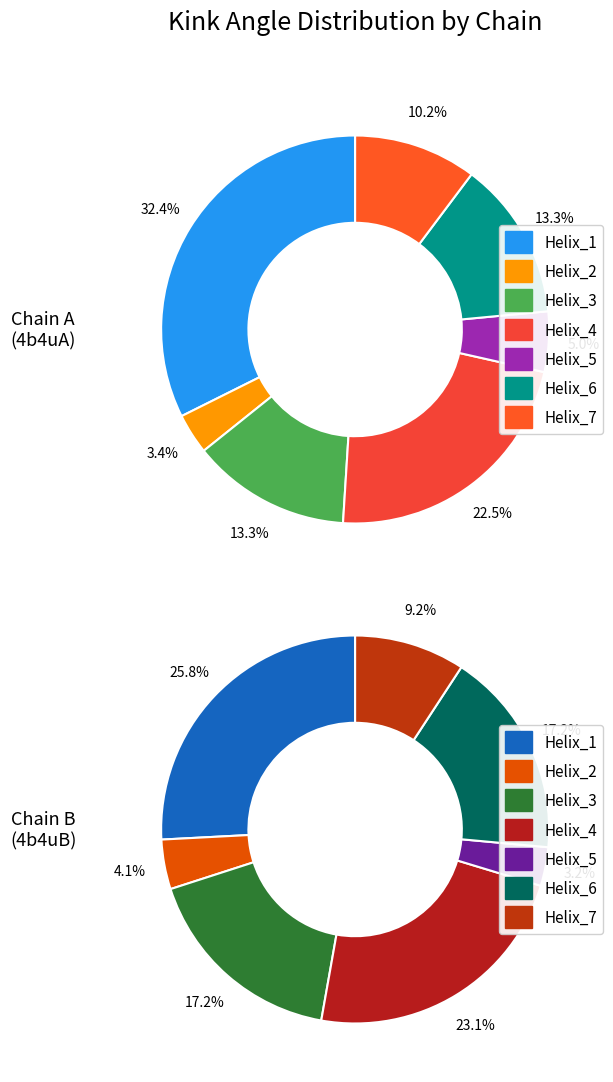

Does any single category account for the majority?

No